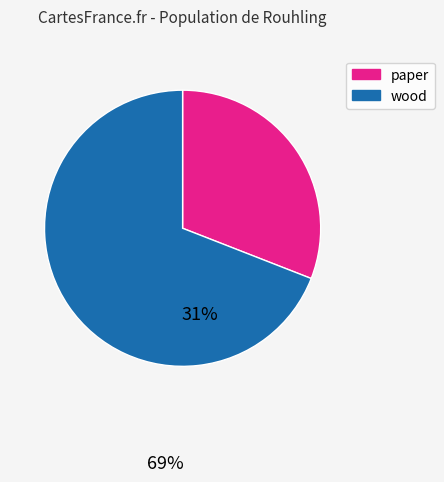

How many slices are in this pie chart?

2